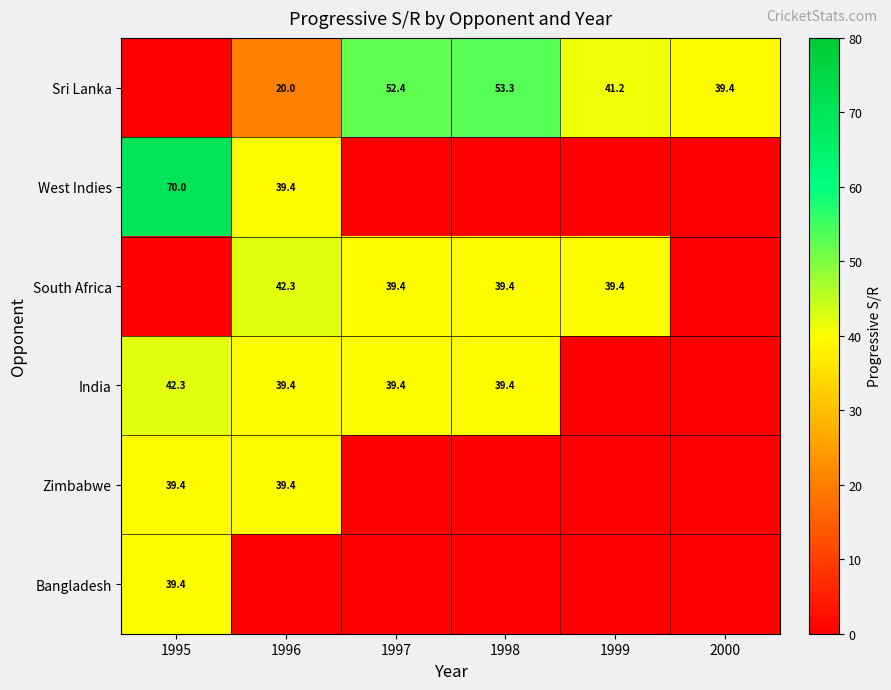

True or false: South Africa has a value of 39.4 at 1997.

True